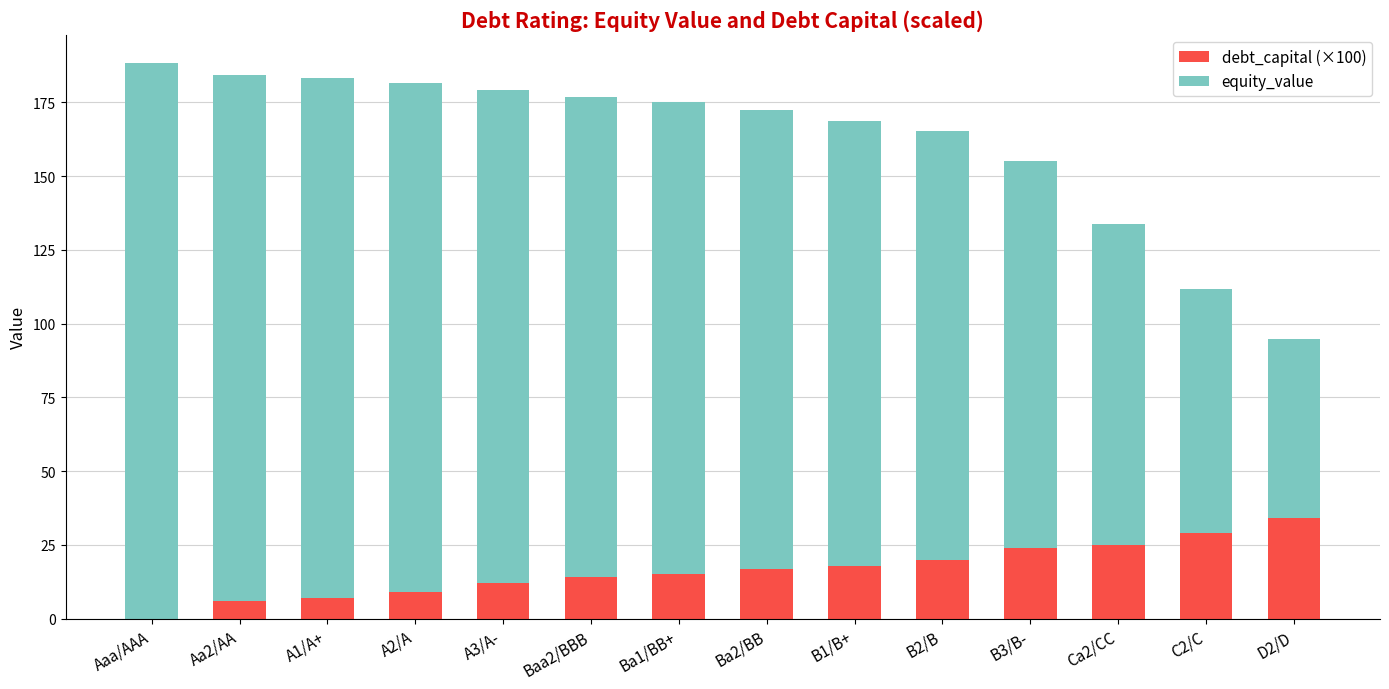

What is the sum of all debt_capital (×100) values?

230.0